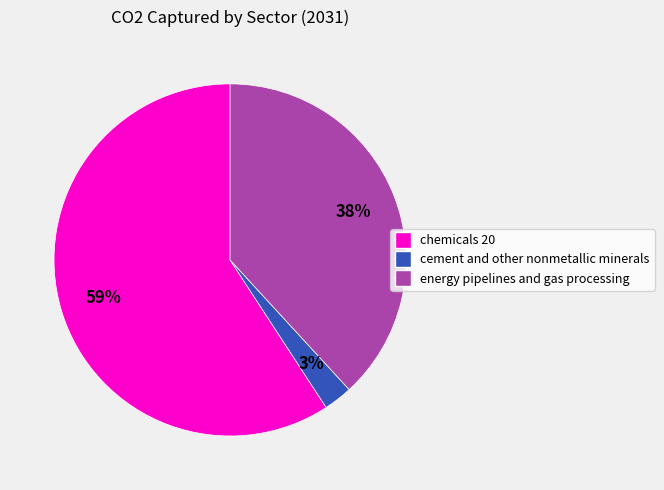

Which category has the smallest portion of the pie?

cement and other nonmetallic minerals